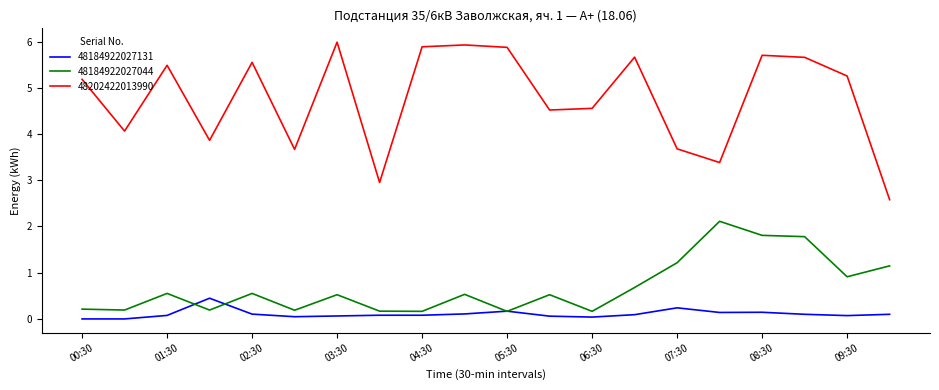

What is the maximum value for 48184922027044?

2.1